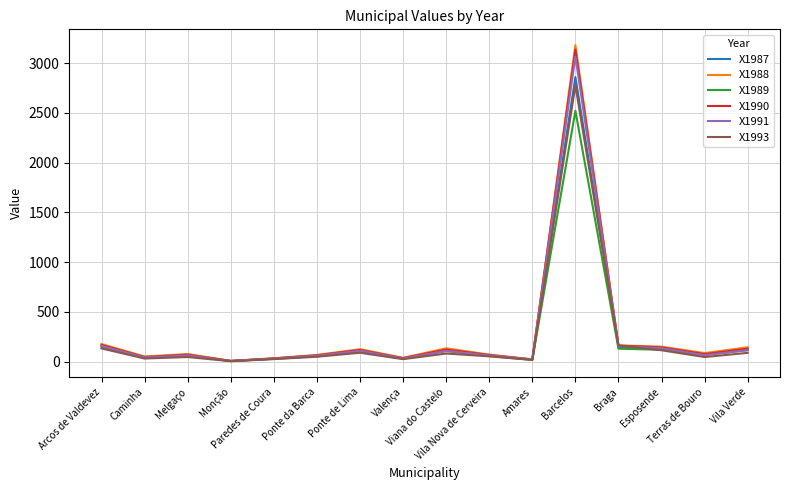

What is the highest value of the X1990 series?

3137.2